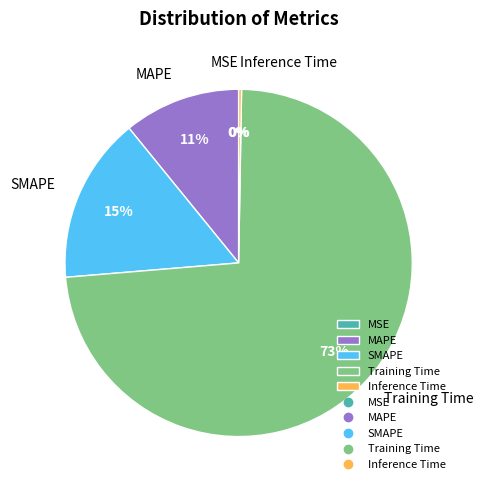

Is it true that Training Time is 73% of the pie?

True